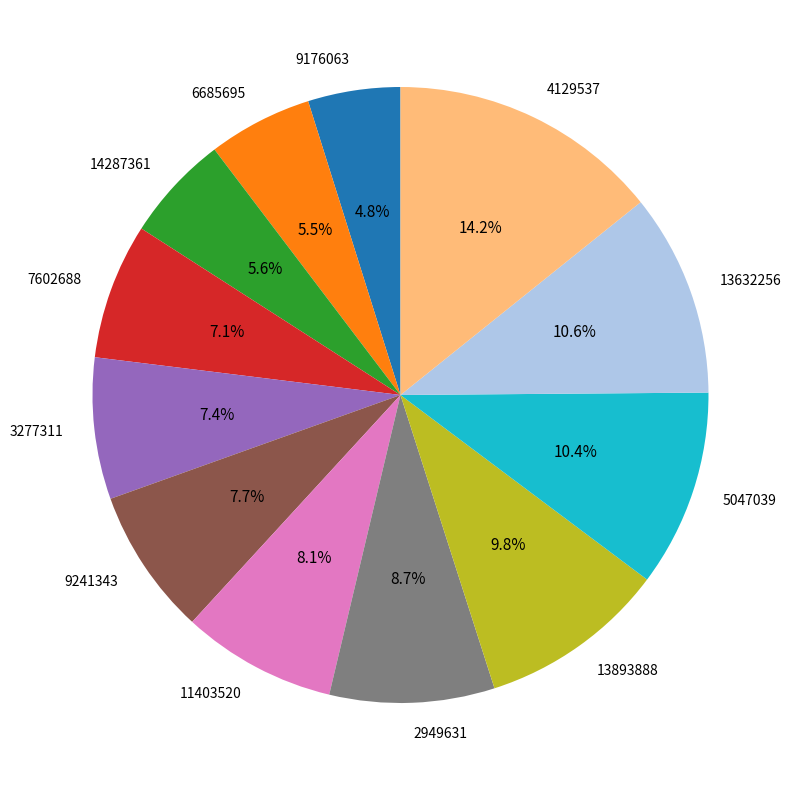

Which slice is the largest?

4129537